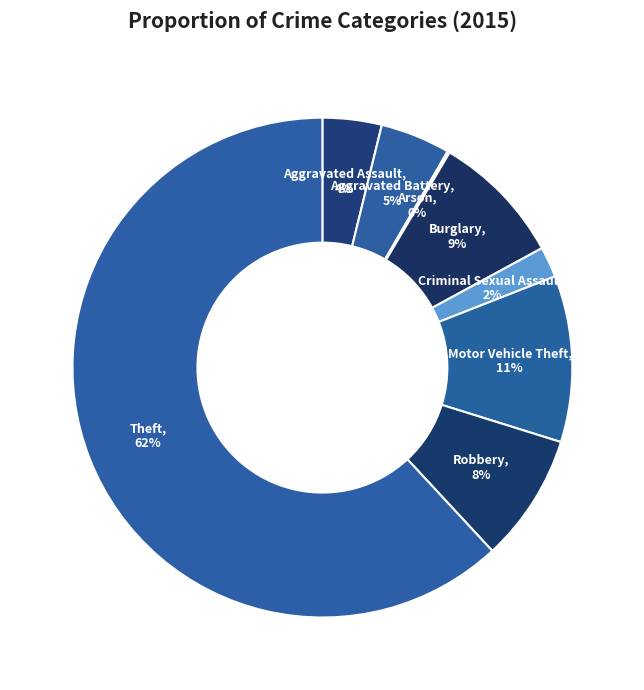

Which slice represents more than half of the pie?

Theft